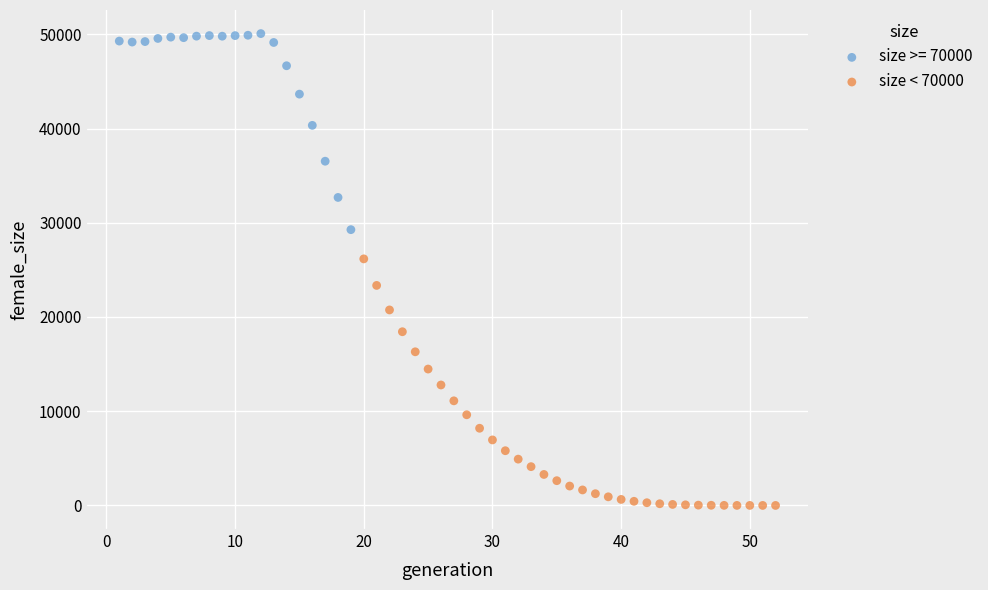

Which series has the largest Y range (max minus min)?

size < 70000